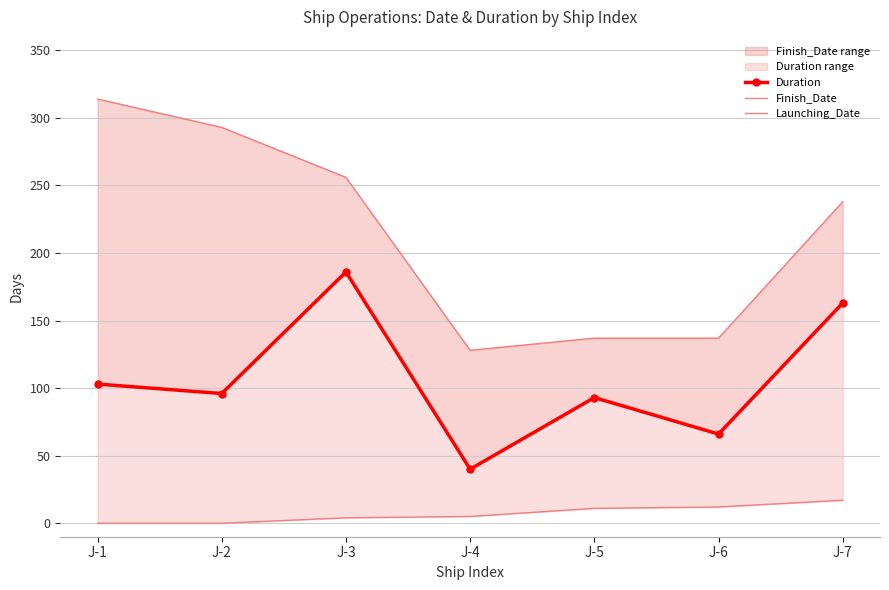

What is the sum of all Finish_Date values?

1503